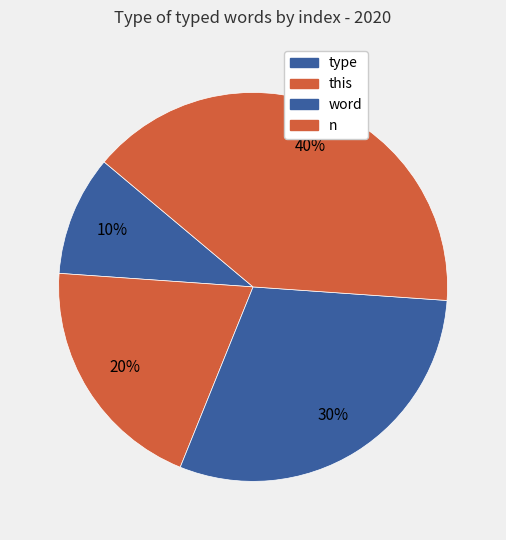

Rank the categories by value from lowest to highest.

type, this, word, n